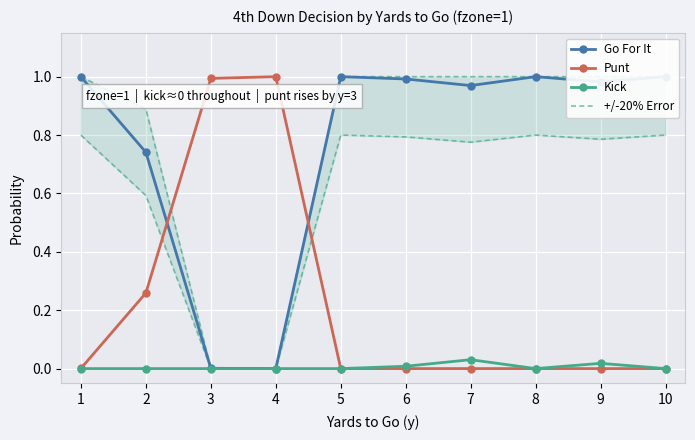

At how many categories does at least one series exceed 0?

10